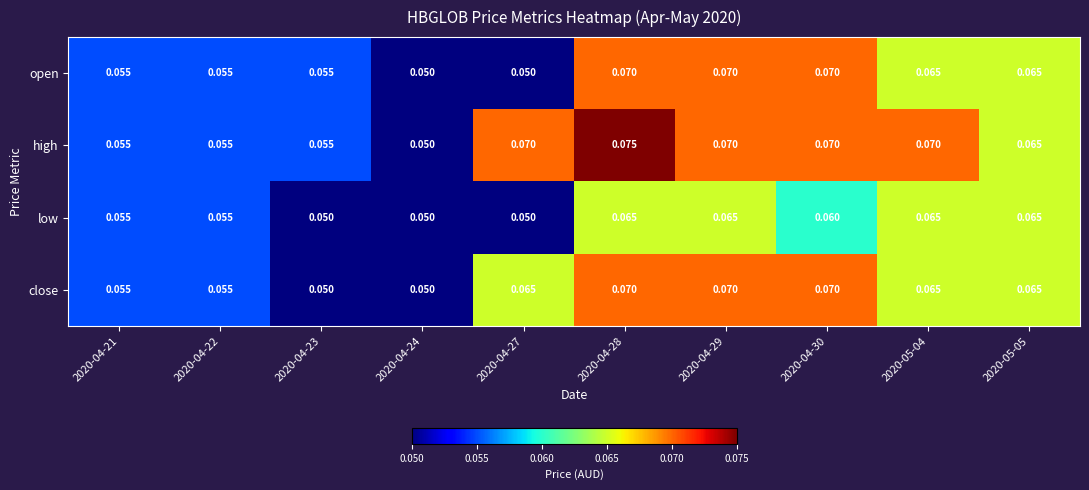

Which series has the largest range (max minus min)?

high